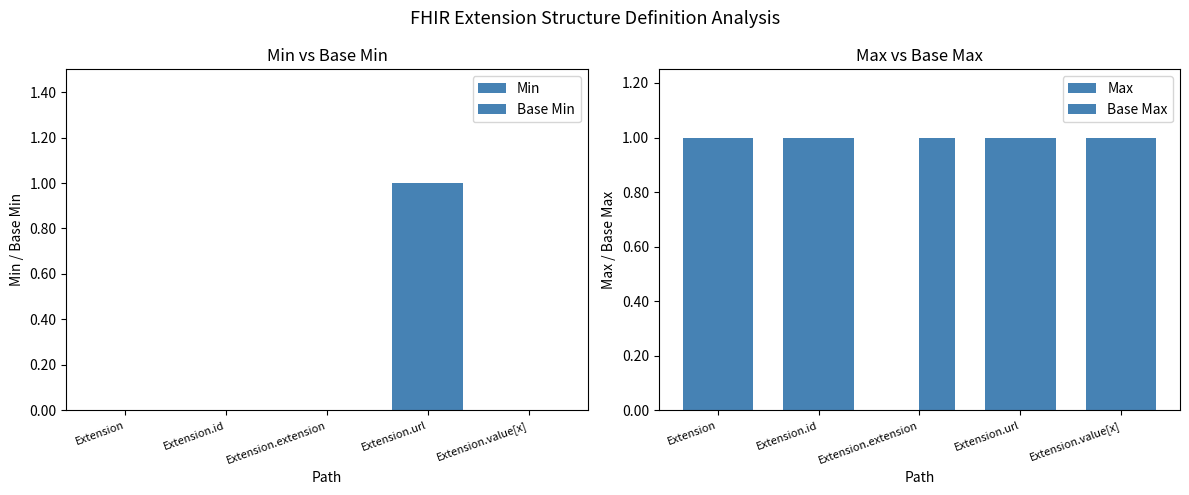

True or false: Base Max has a value of 2 at Extension.id.

False